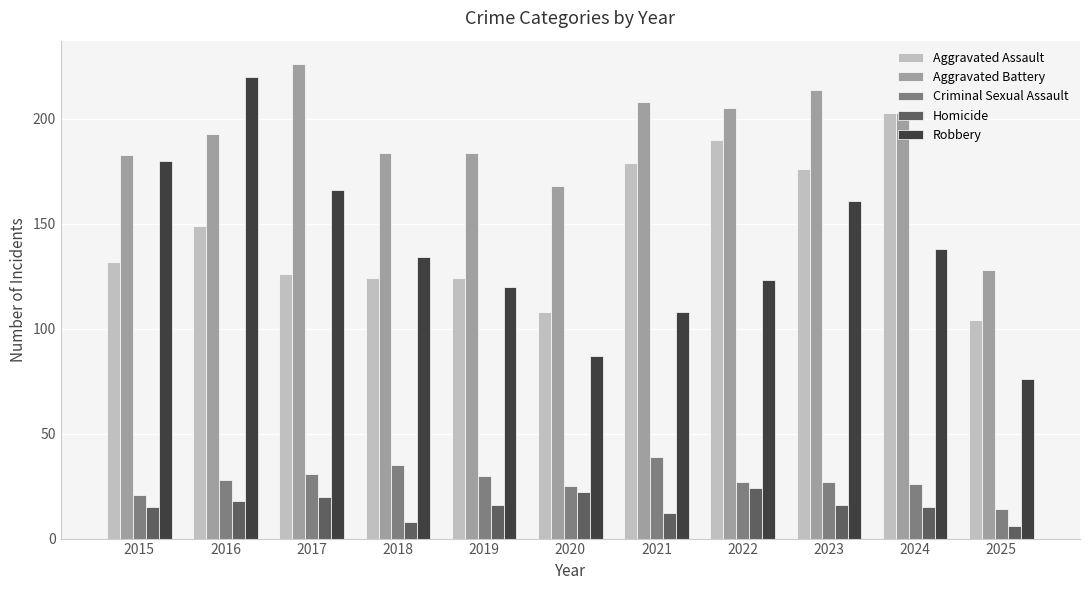

At how many categories does at least one series exceed 86?

11